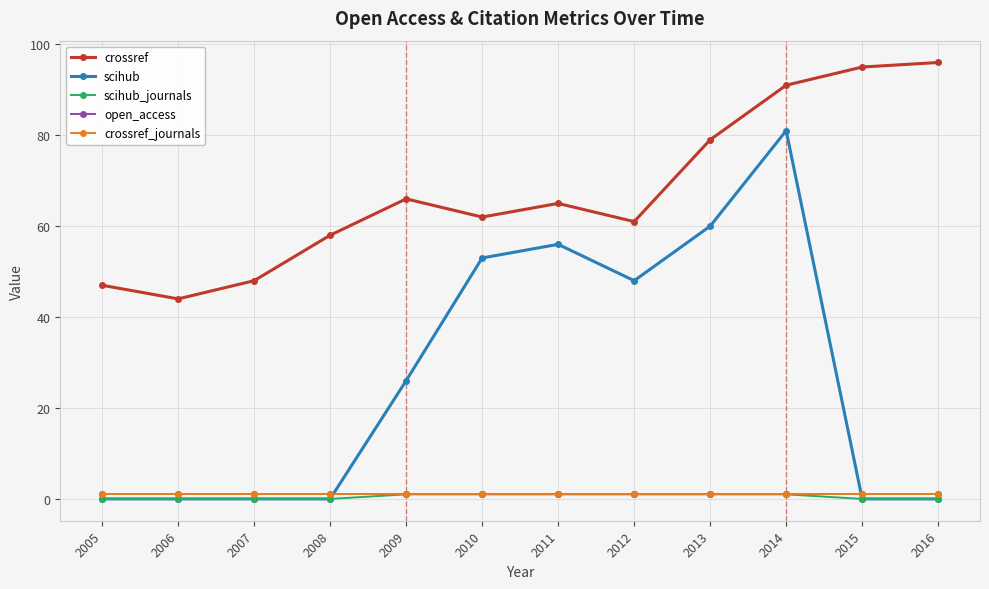

Is this an area chart (filled region under the line)?

No